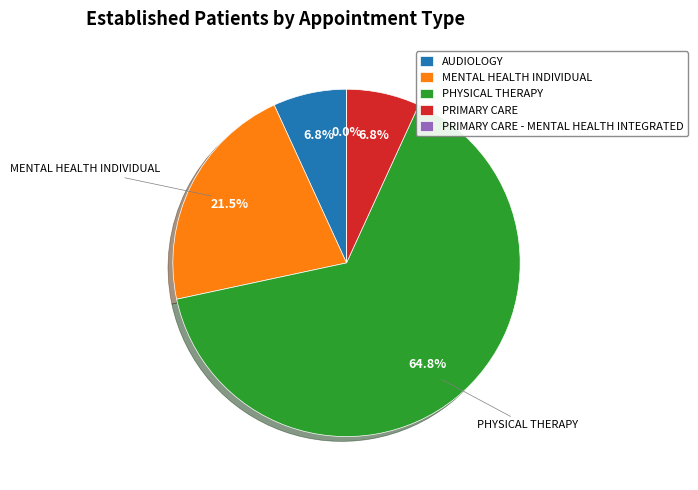

Does any single category account for the majority?

Yes